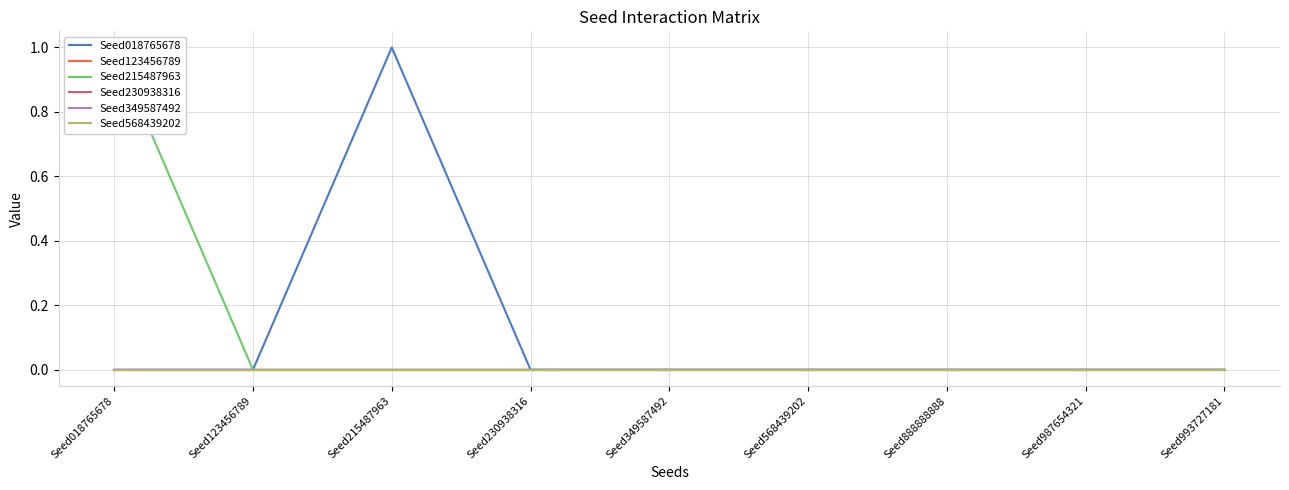

Rank the series at Seed230938316 from highest to lowest value.

Seed018765678, Seed123456789, Seed215487963, Seed230938316, Seed349587492, Seed568439202